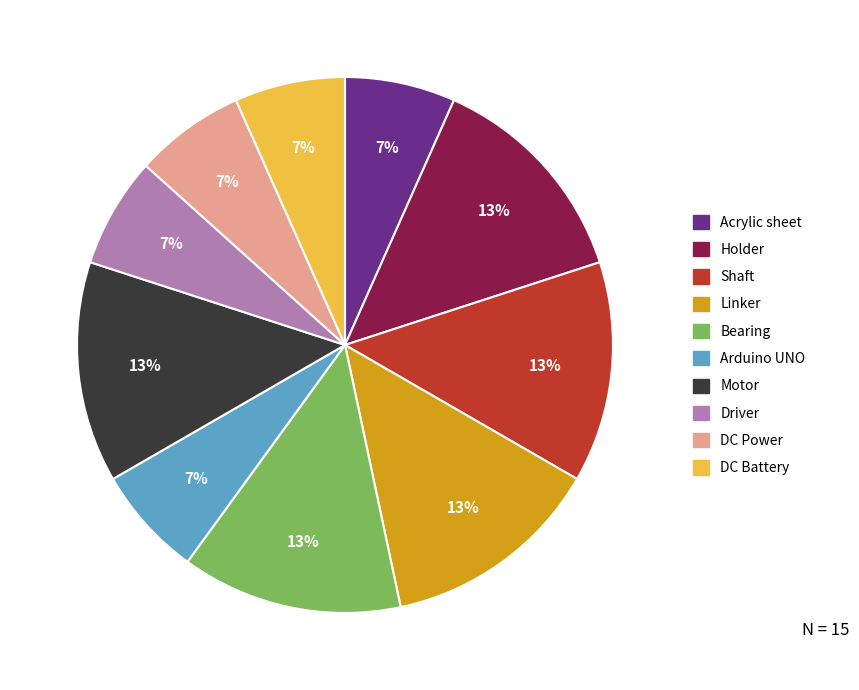

Do Arduino UNO and Acrylic sheet together represent more than half of the pie?

No